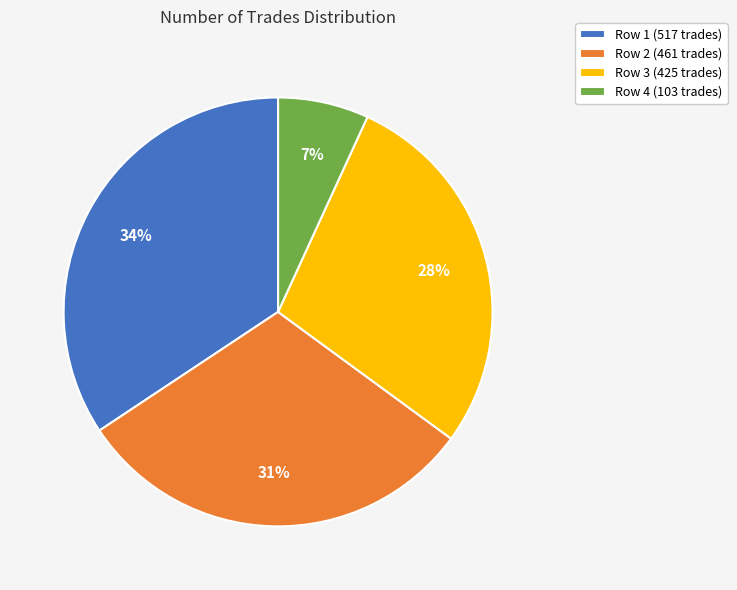

The Row 1 (517 trades) slice represents 34% of the pie. True or false?

True